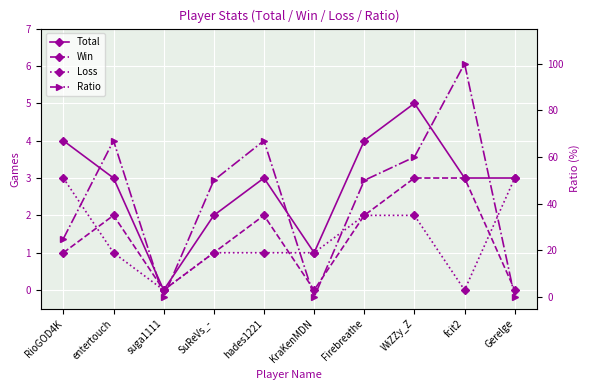

How many data points in Ratio are above 50?

4